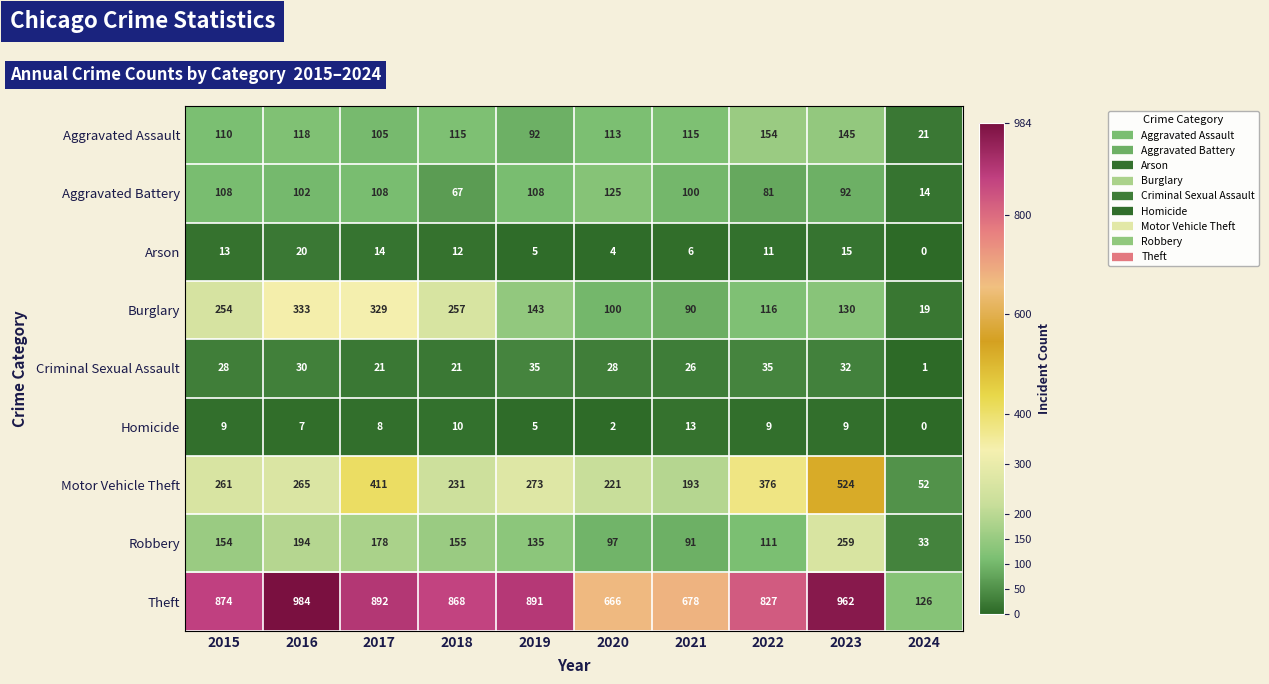

True or false: Motor Vehicle Theft has a value of 261 at 2015.

True